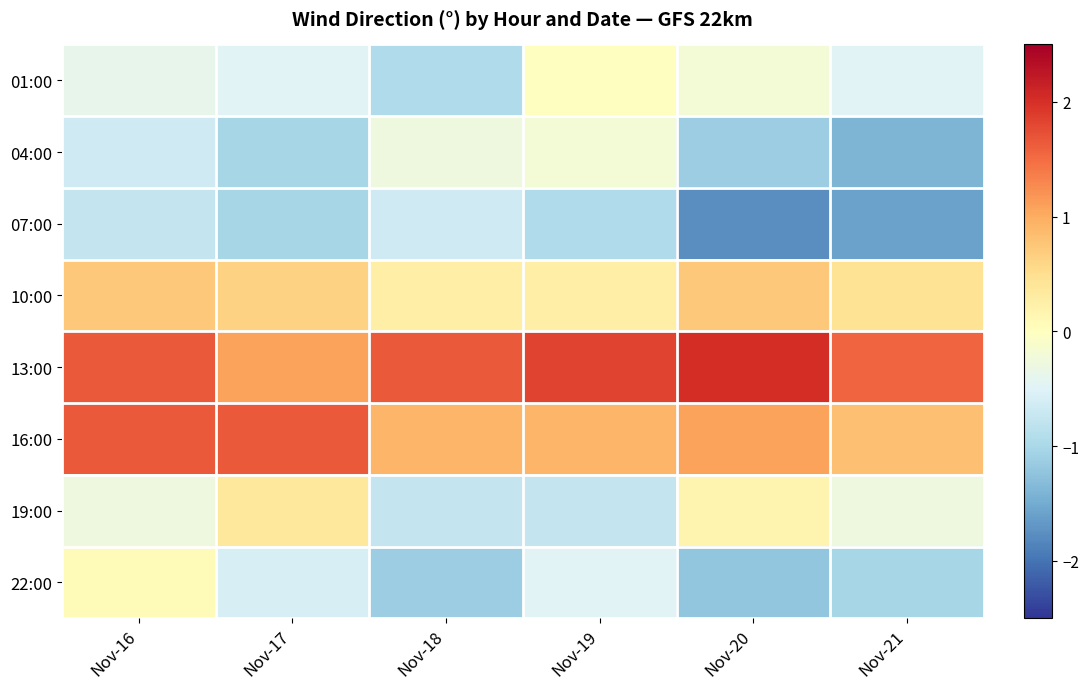

How many categories are shown in the chart?

6